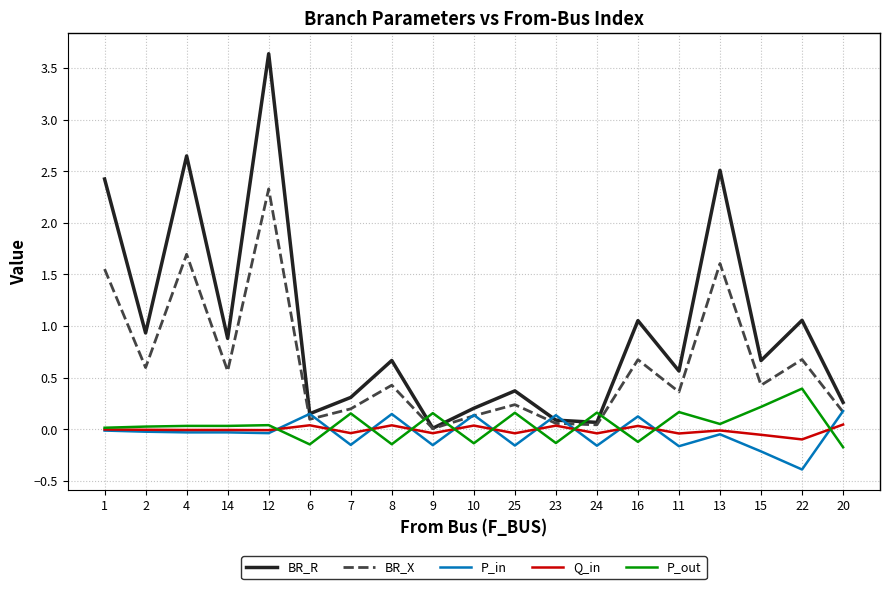

At which category does the chart reach its peak across all series?

12